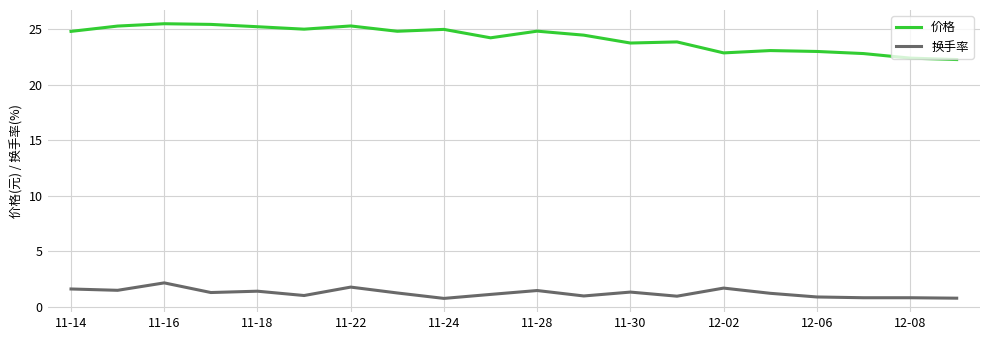

Rank the series by their maximum value, from highest to lowest.

价格, 换手率